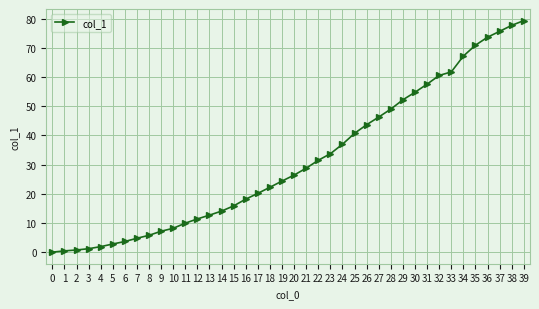

What is the difference between the maximum and minimum values?

79.4